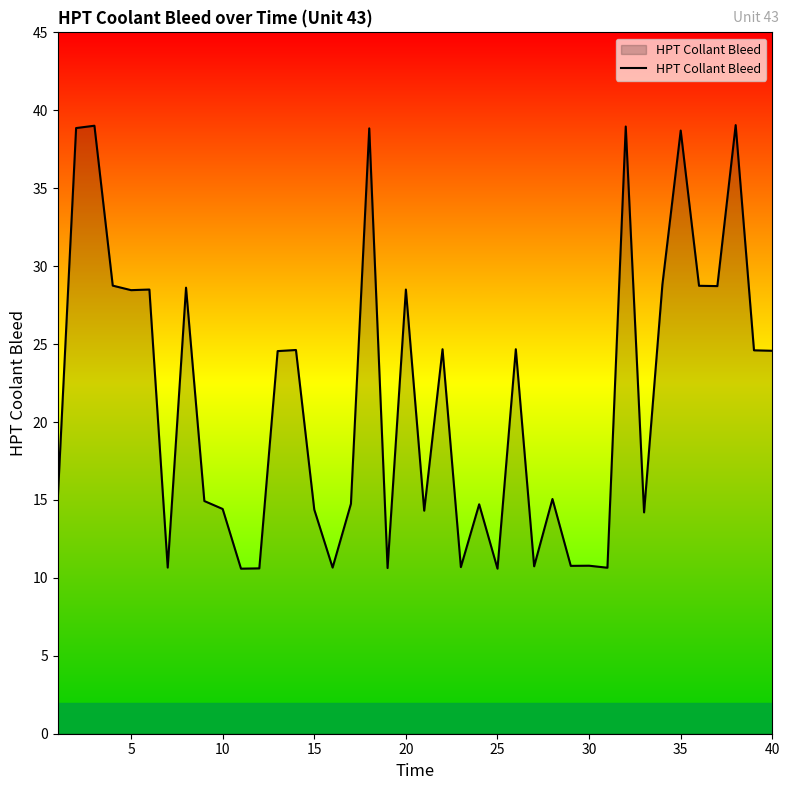

What is the minimum value shown in the chart?

10.6